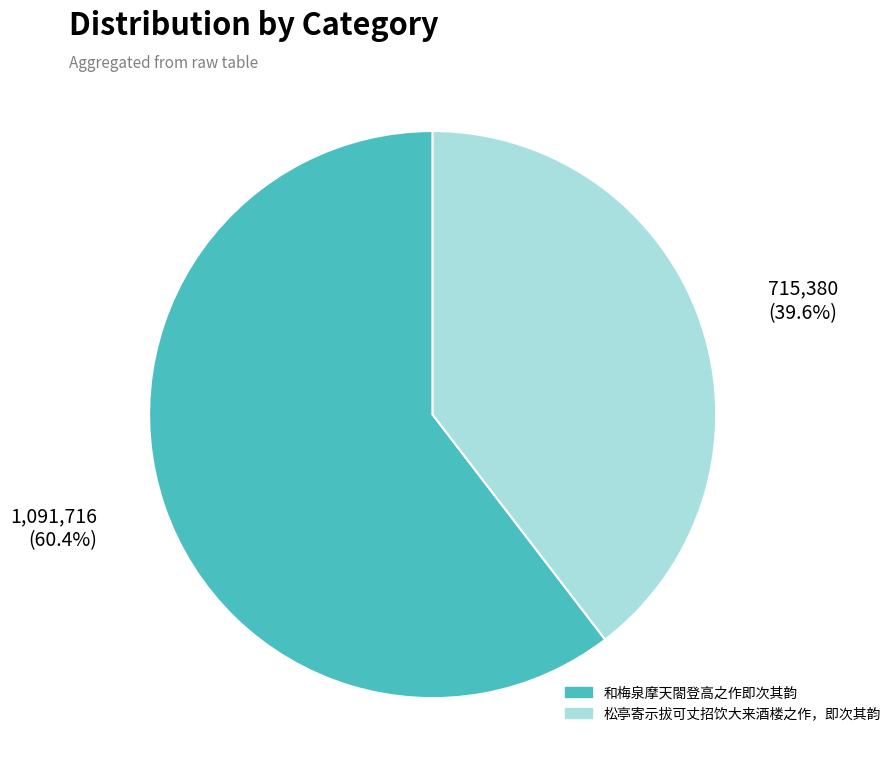

Which category accounts for the majority?

和梅泉摩天閤登高之作即次其韵